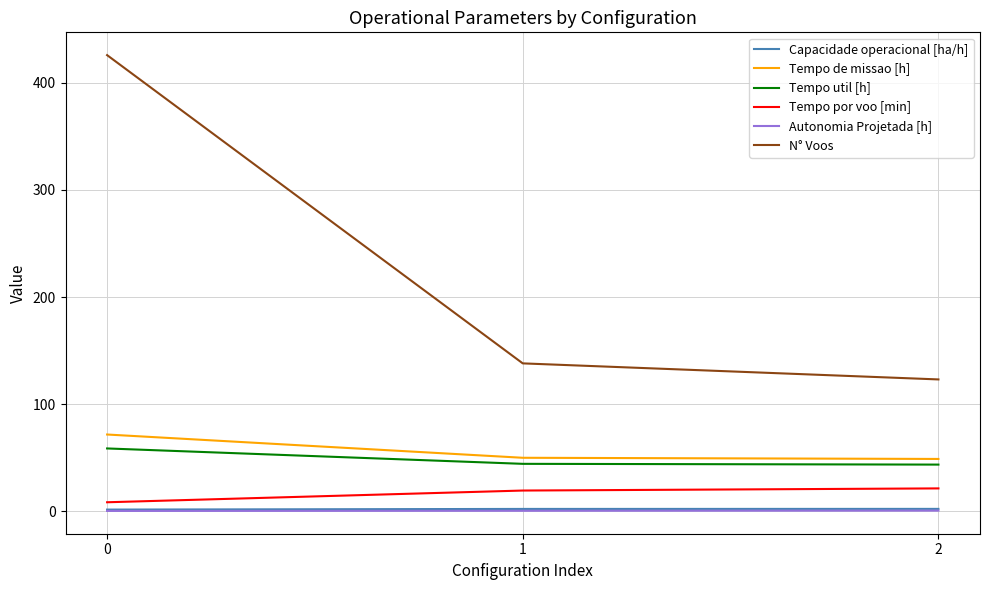

What is the difference between the maximum and minimum values in the Tempo de missao [h] series?

22.8